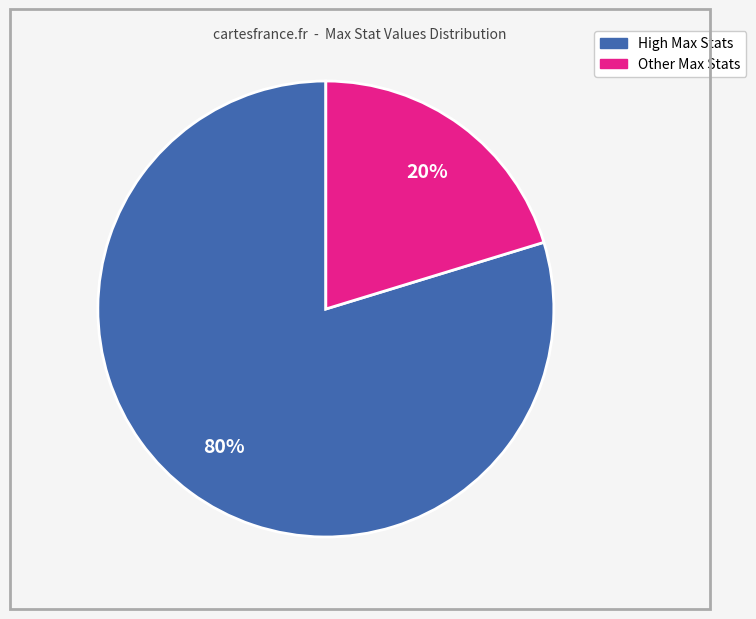

To the nearest percent, what is the average slice percentage?

50%